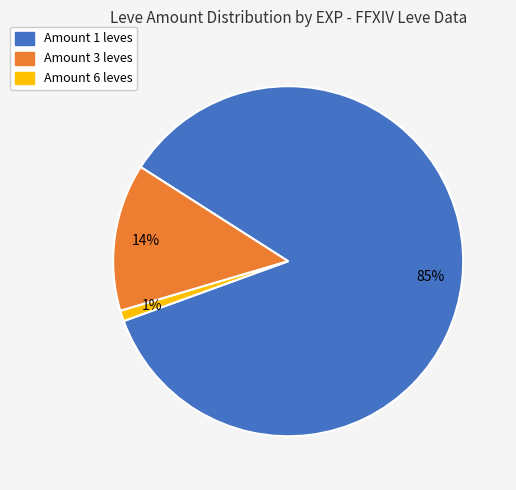

How many slices are in this pie chart?

3